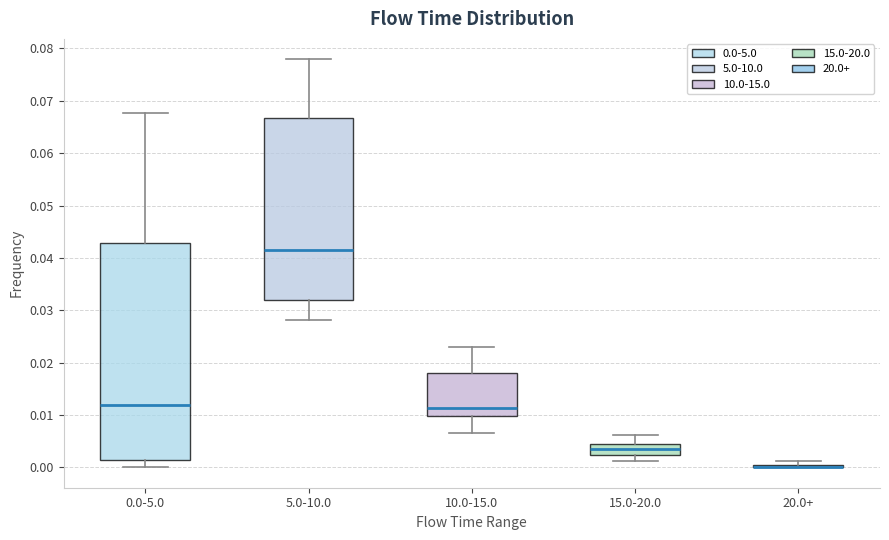

Reading left to right, transcribe this box plot: for each box, give where its median line is, the range the box spans, and where its two whiskers end, as read against the y-axis. The values are not printed on the chart, so give them approximately, as read against the axis.

0.0-5.0: median 0.012, box 0.001 to 0.043, whiskers 0.000 to 0.068
5.0-10.0: median 0.042, box 0.032 to 0.067, whiskers 0.028 to 0.078
10.0-15.0: median 0.011, box 0.010 to 0.018, whiskers 0.007 to 0.023
15.0-20.0: median 0.004 (inside the box), box 0.002 to 0.004, whiskers 0.001 to 0.006
20.0+: box collapsed to a line at 0.000, whiskers 0.000 to 0.001